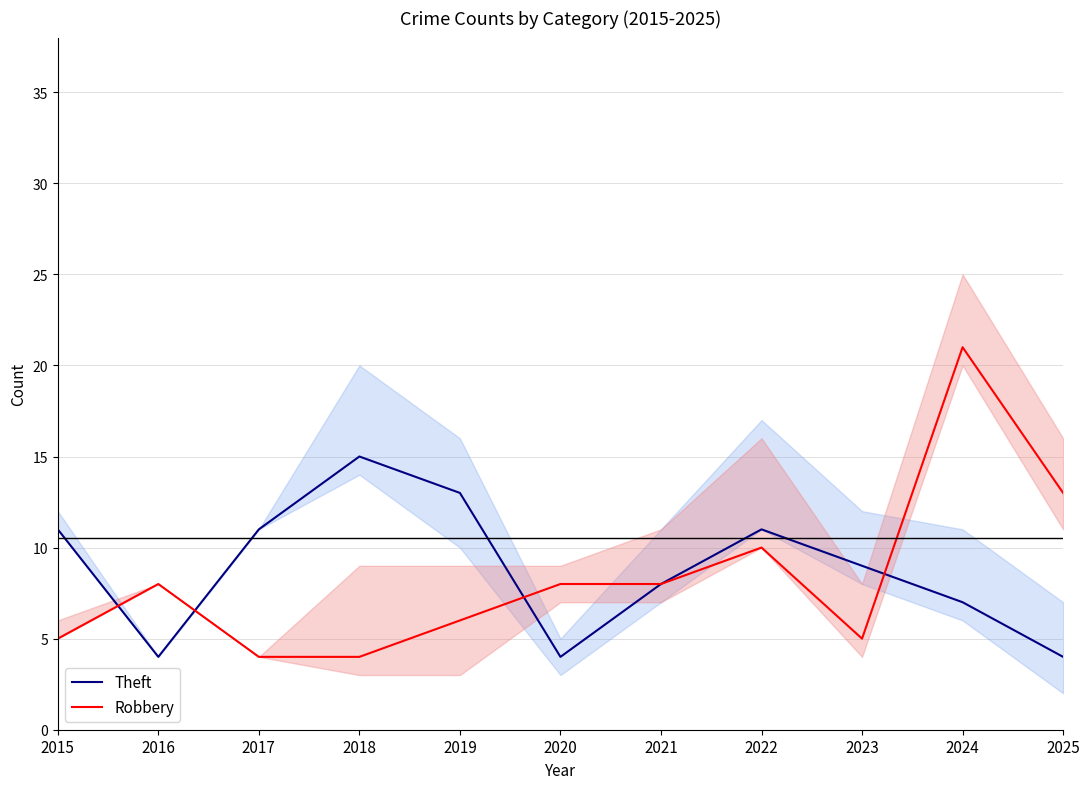

Where do Theft and Robbery first cross each other?

2015 and 2016